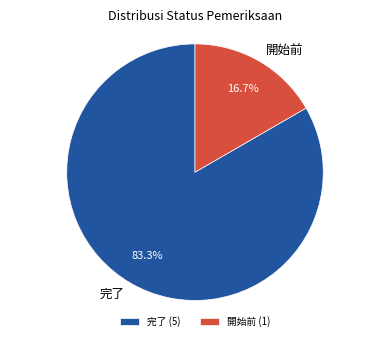

To the nearest percent, what percentage of the pie is 開始前?

17%